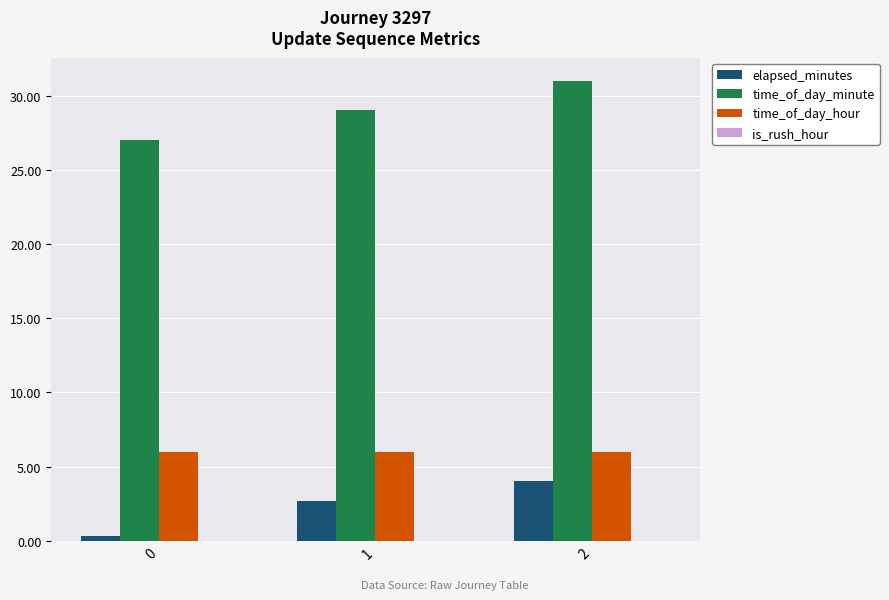

What is the value of the elapsed_minutes bar at the 1st from the left?

0.3